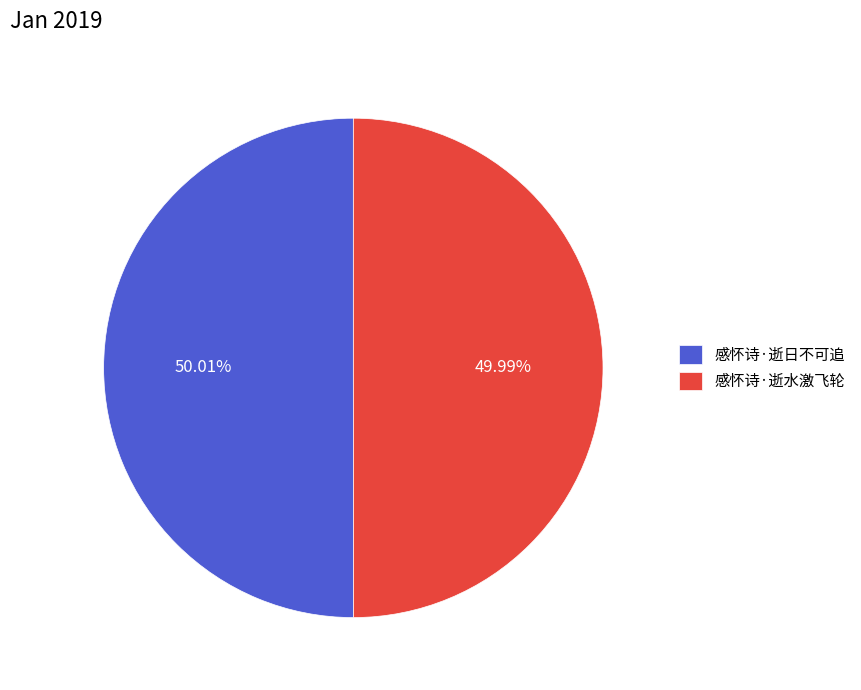

Is the sum of 感怀诗·逝日不可追 and 感怀诗·逝水激飞轮 greater than half?

Yes